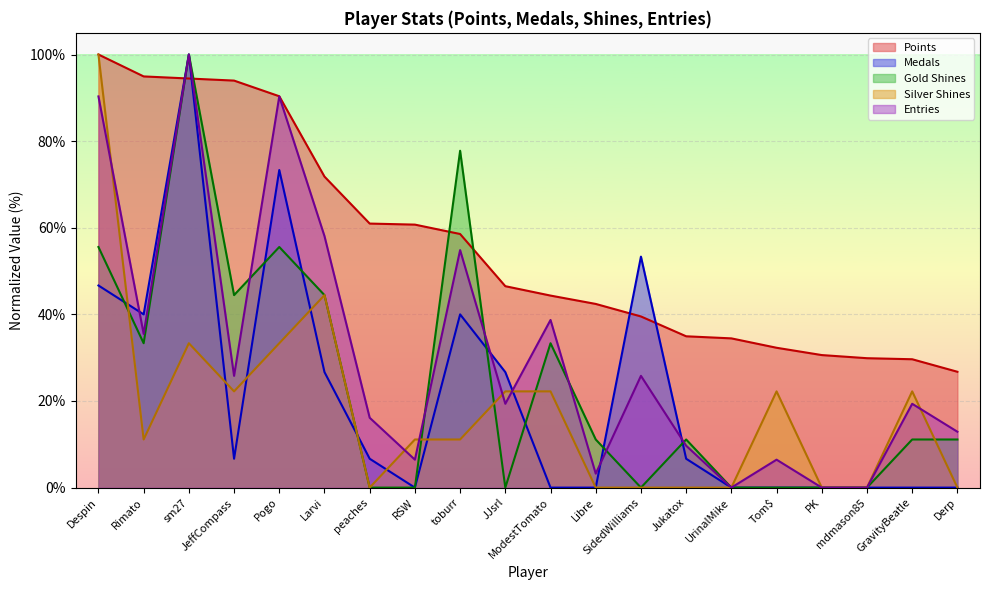

True or false: Points and Medals cross at least once.

True